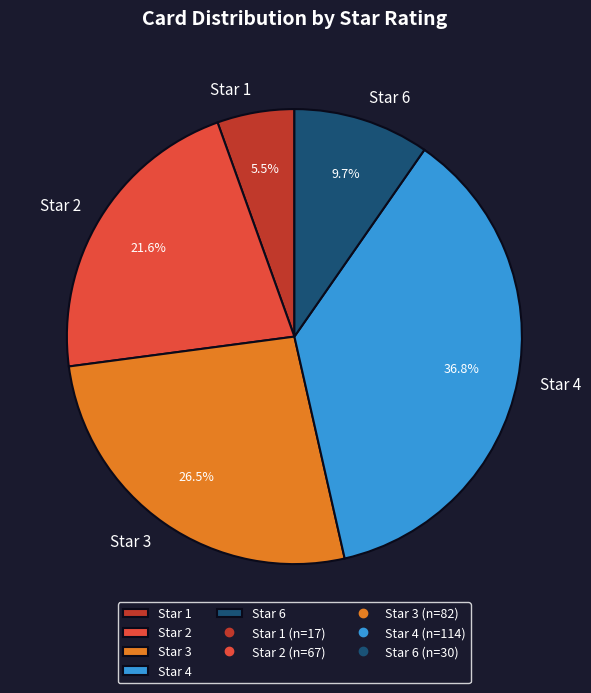

How many segments does this pie chart have?

5